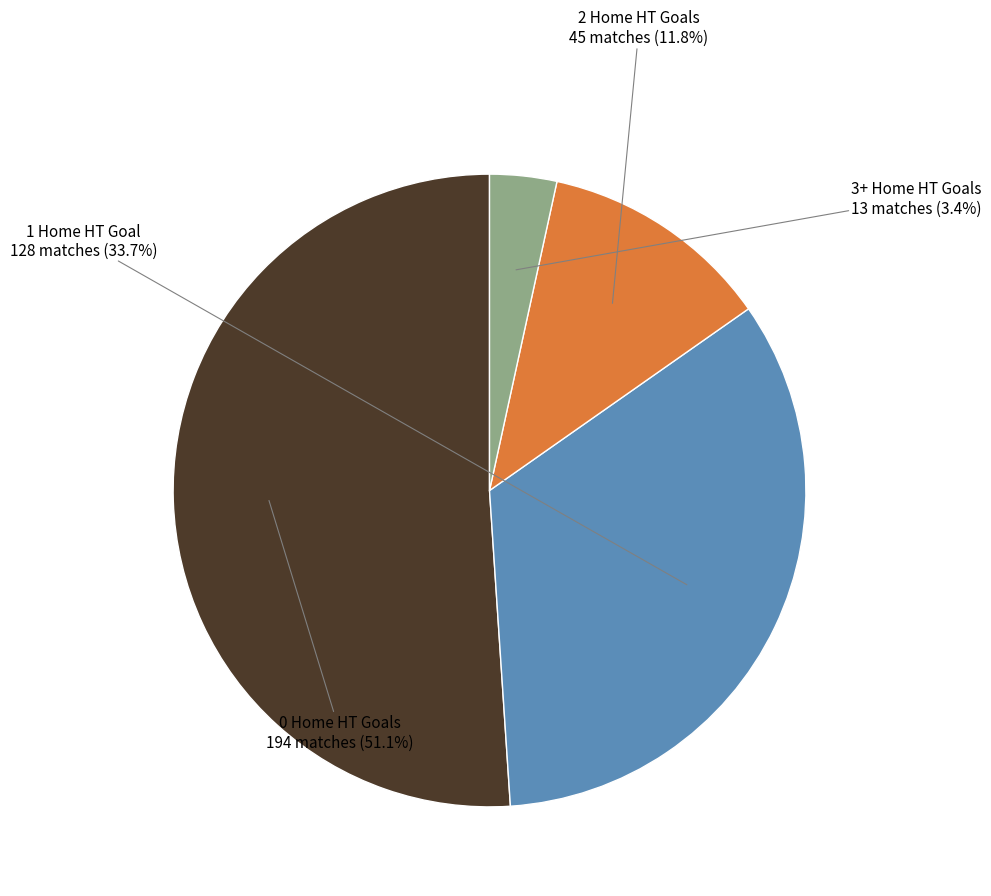

Does any single category account for the majority?

Yes